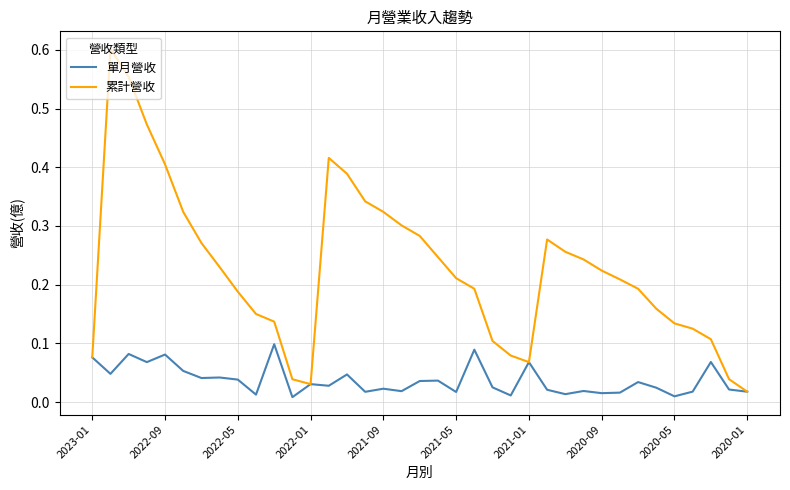

Is this an area chart (filled region under the line)?

No